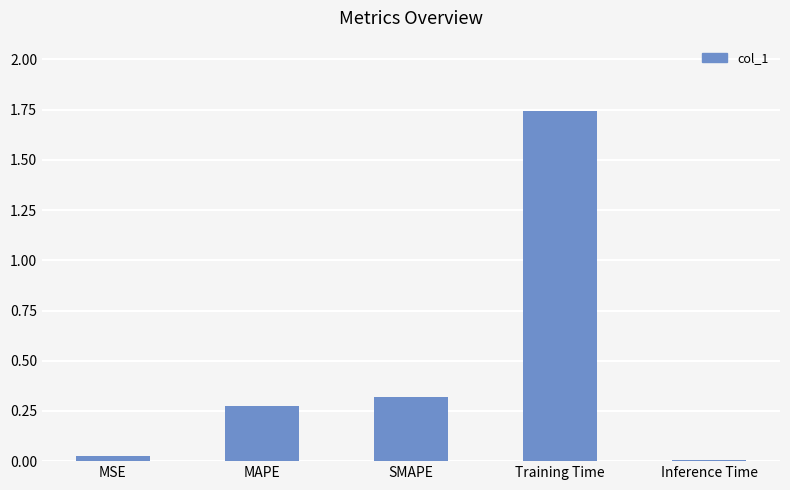

At which category does the chart reach its peak across all series?

Training Time